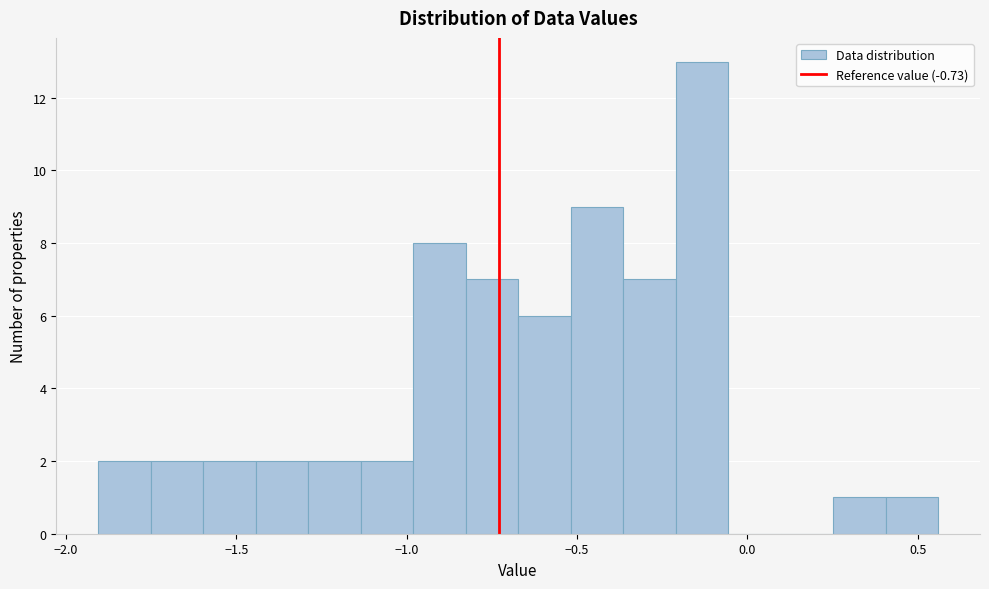

Around what value on the x-axis is the tallest bar? Give the approximate position of its centre, as read against the axis.

-0.15